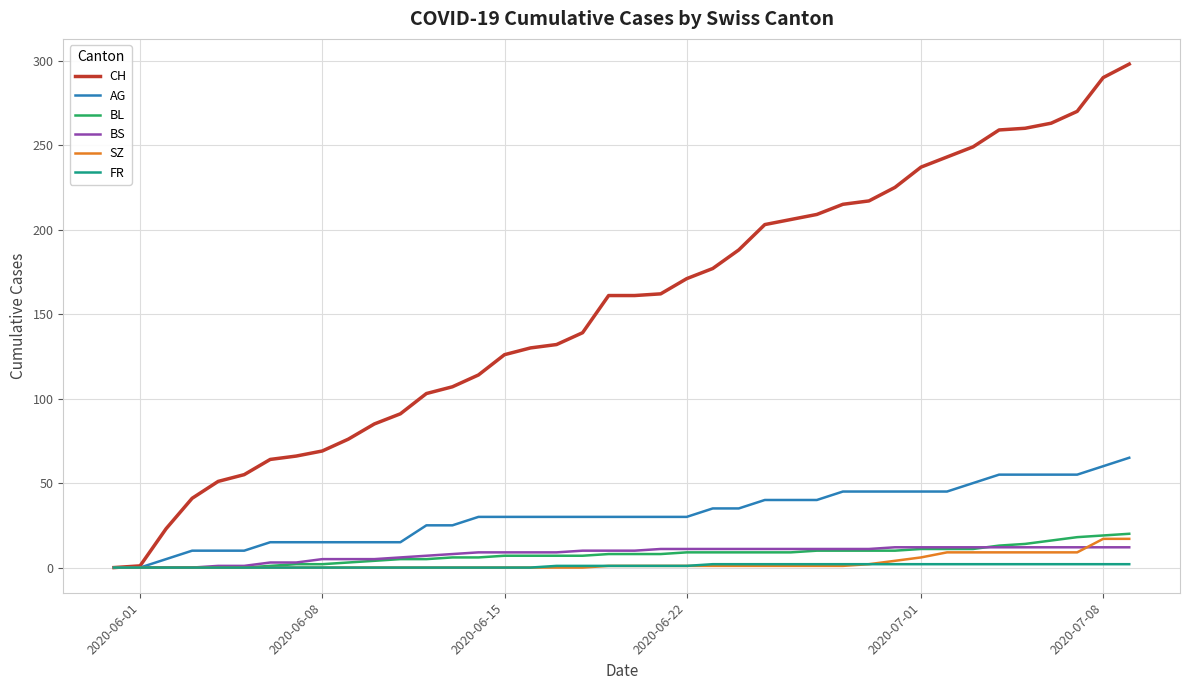

What is the average value of the AG series?

31